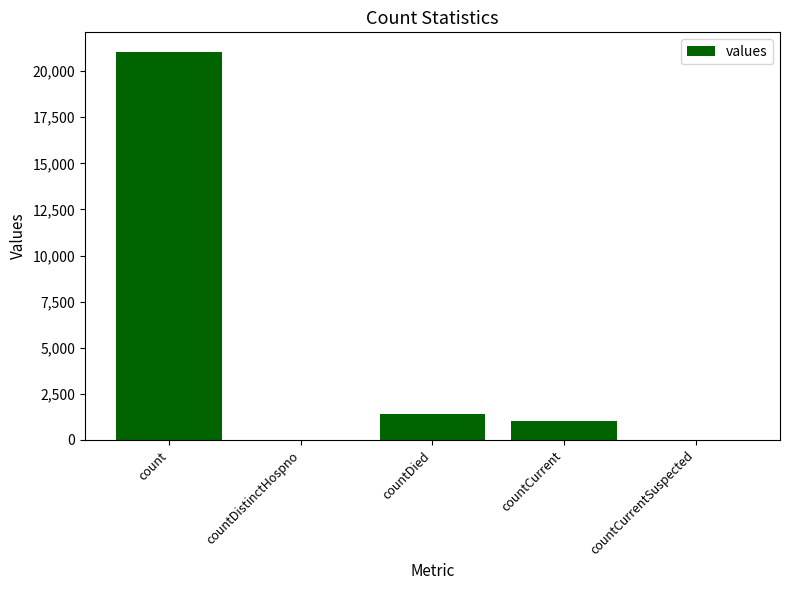

At which category does the chart reach its peak across all series?

count